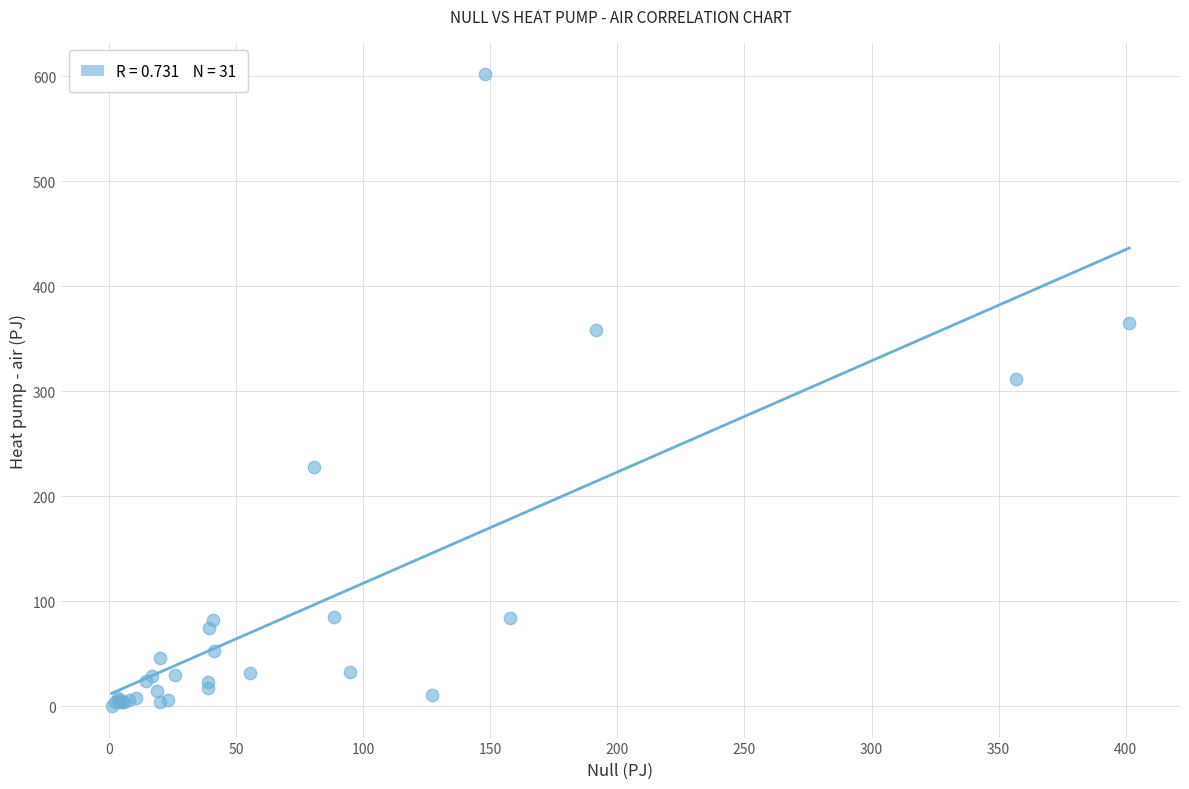

What Y value in the scatter plot is closest to 300?

311.8